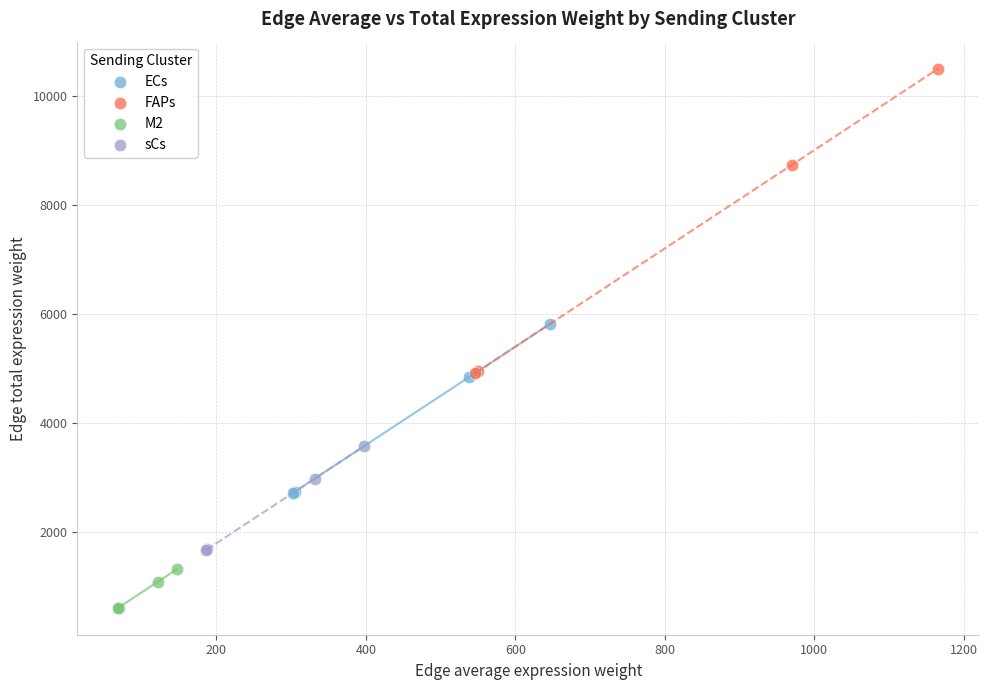

Which series reaches the maximum Y coordinate?

FAPs